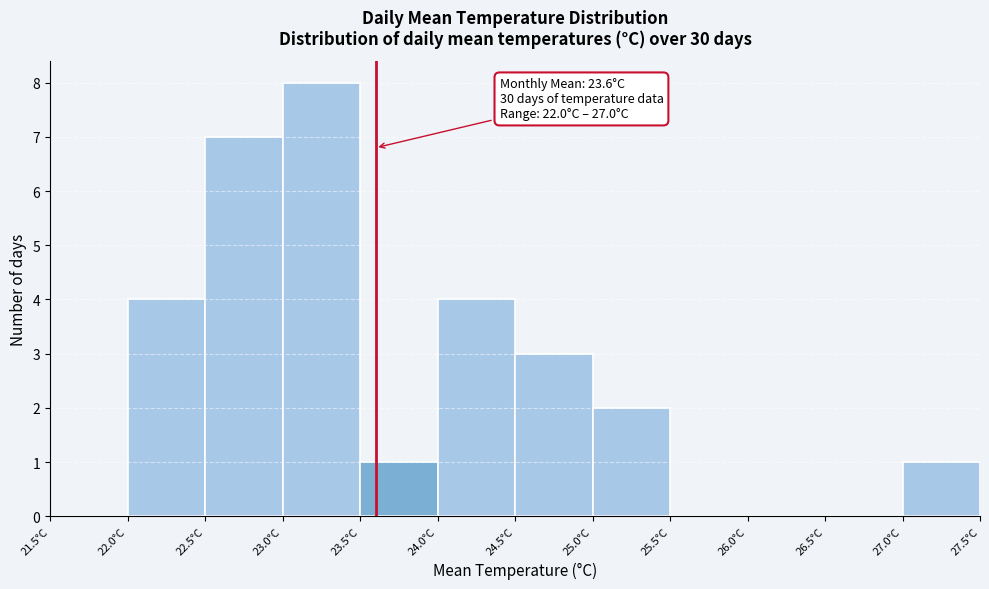

Over which range of the x-axis is the bar tallest?

23.0 to 23.5